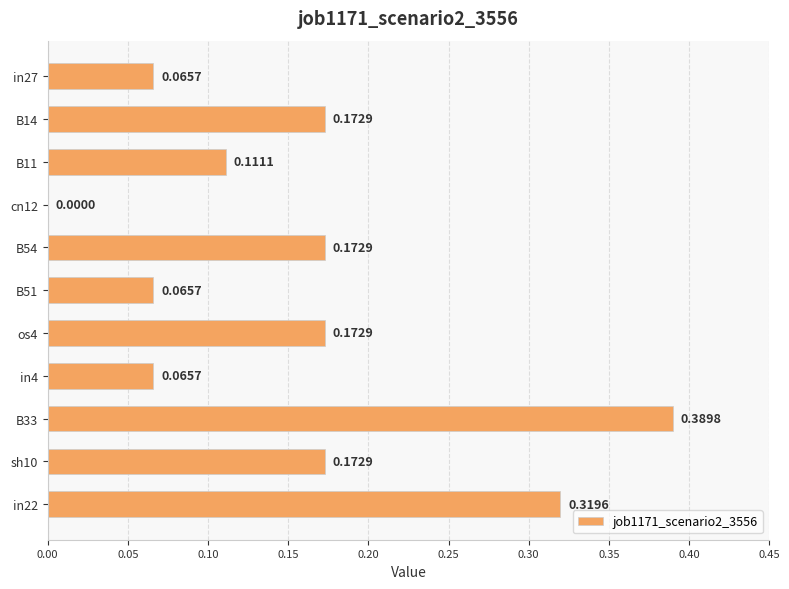

What is the sum of all values?

1.7